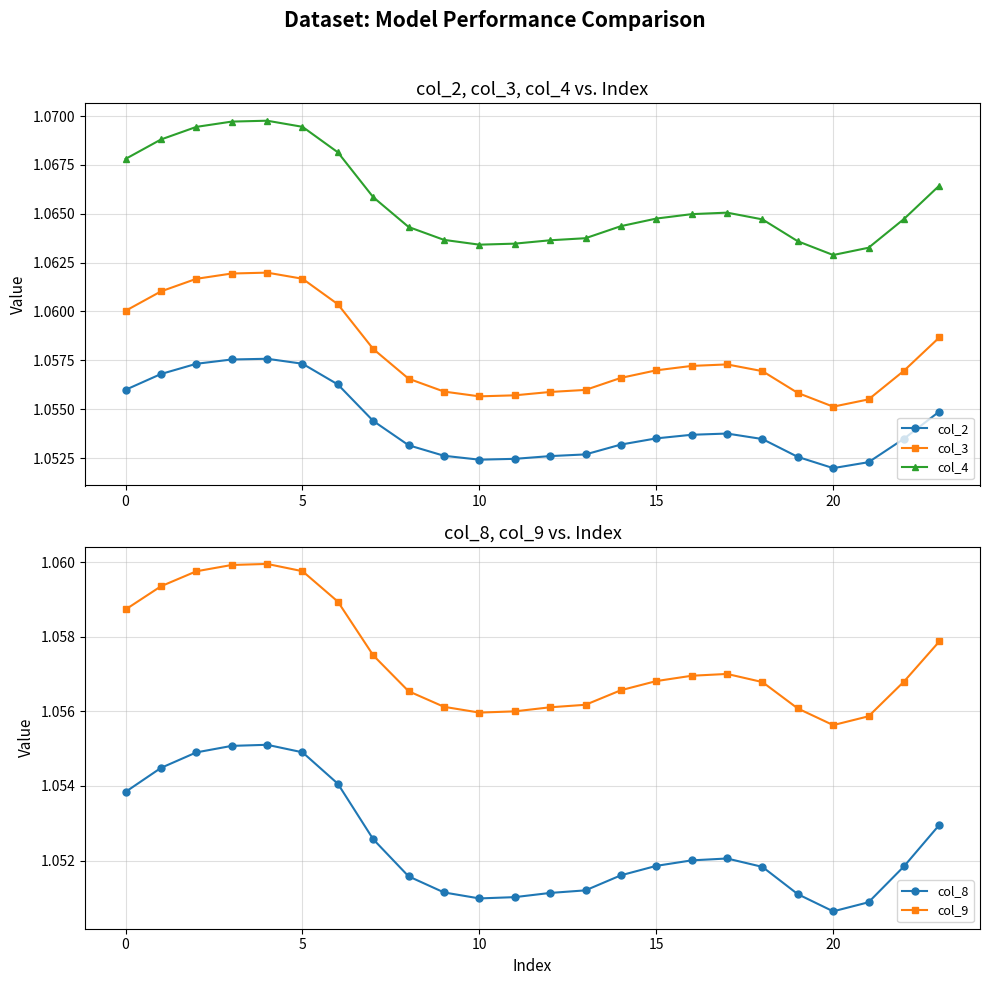

In col_3, how many points are lower than both neighbors (excluding endpoints)?

2